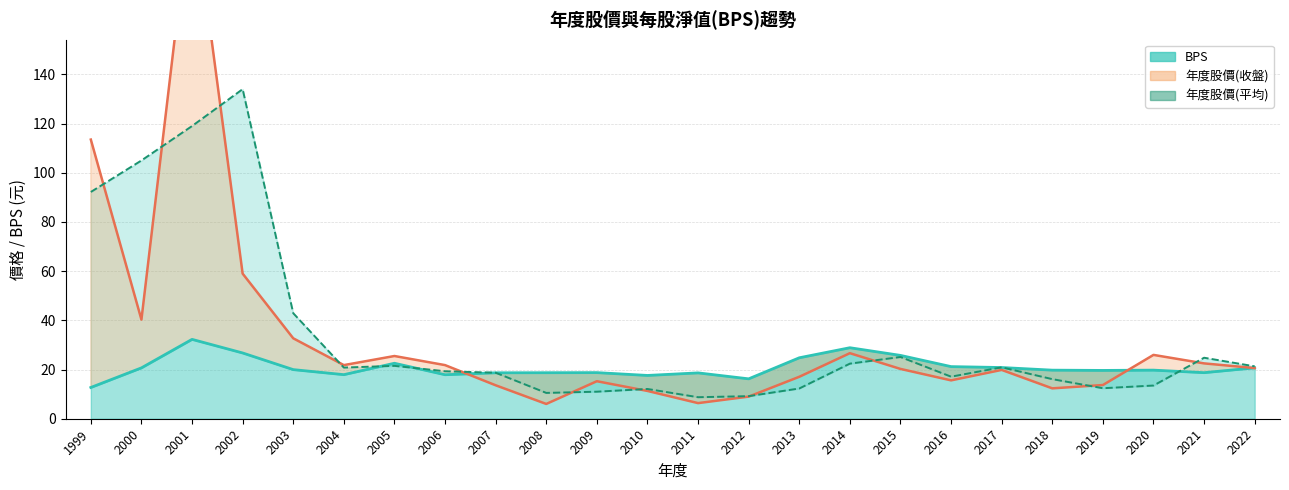

At which category does BPS (線) reach its first local valley?

2004